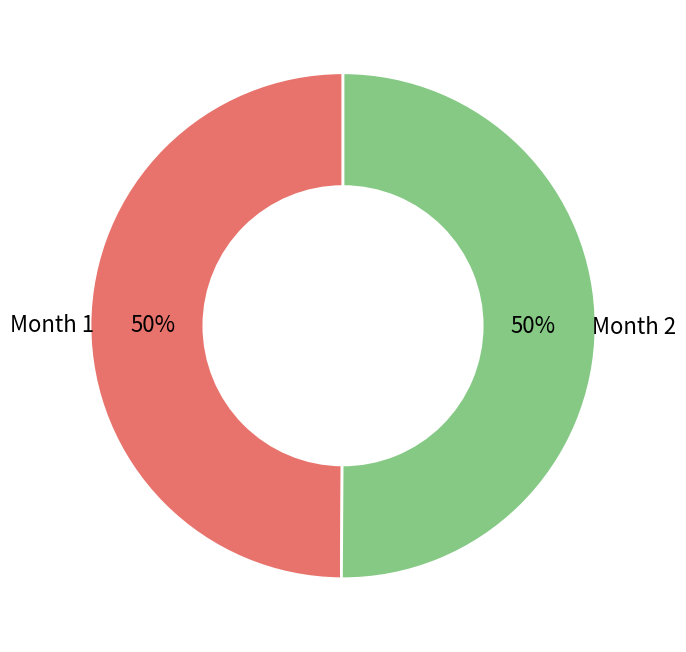

To the nearest percent, what is the combined percentage of Month 1 and Month 2?

100%